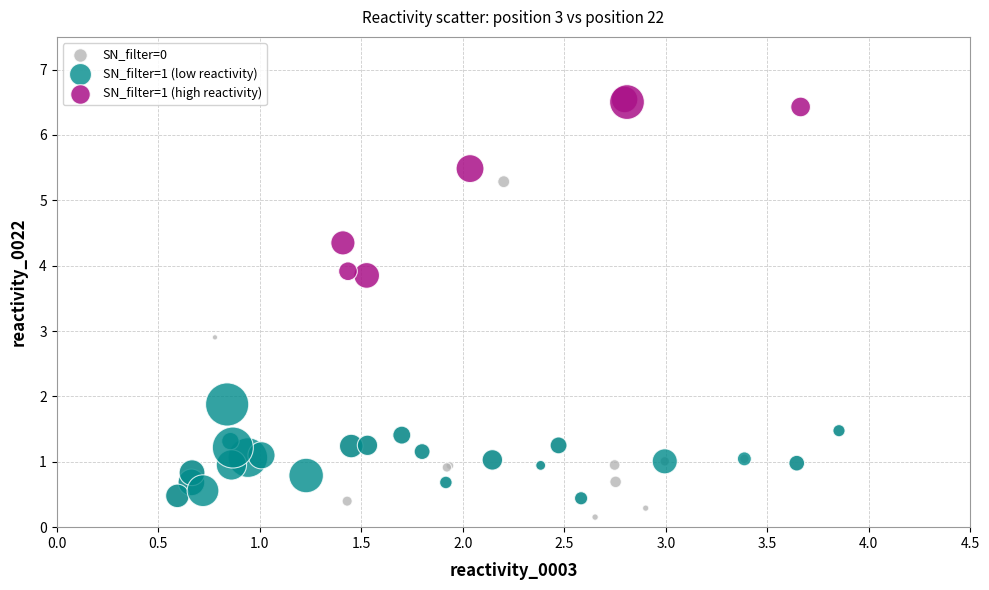

Which series has the widest spread of Y values?

SN_filter=0